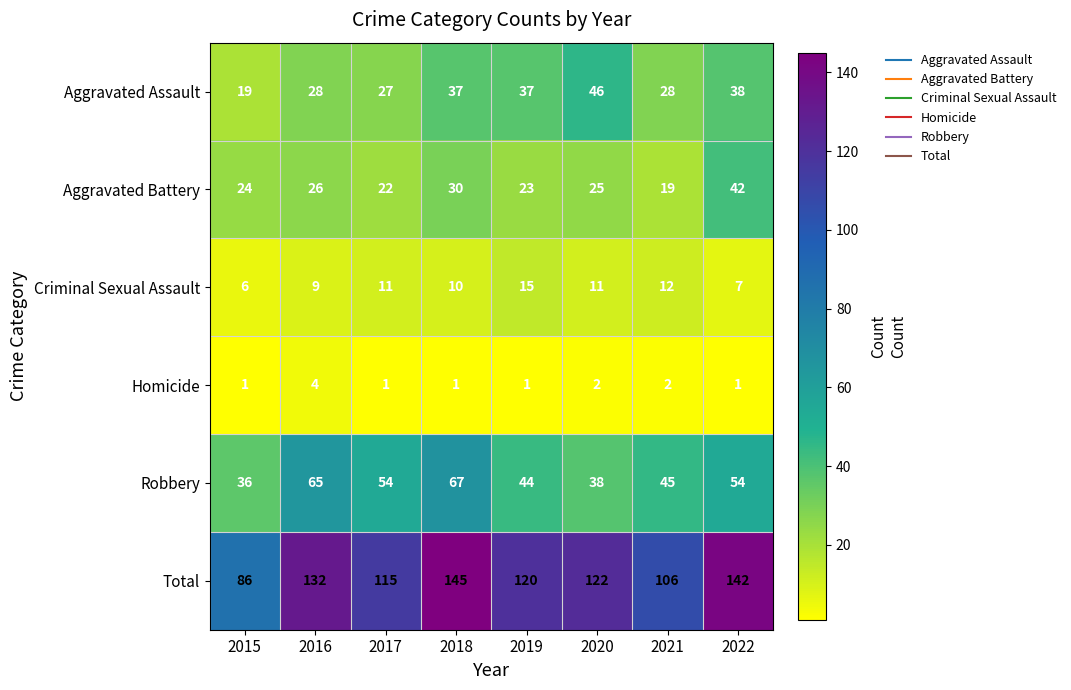

The Robbery series shows 67 at 2018. True or false?

True